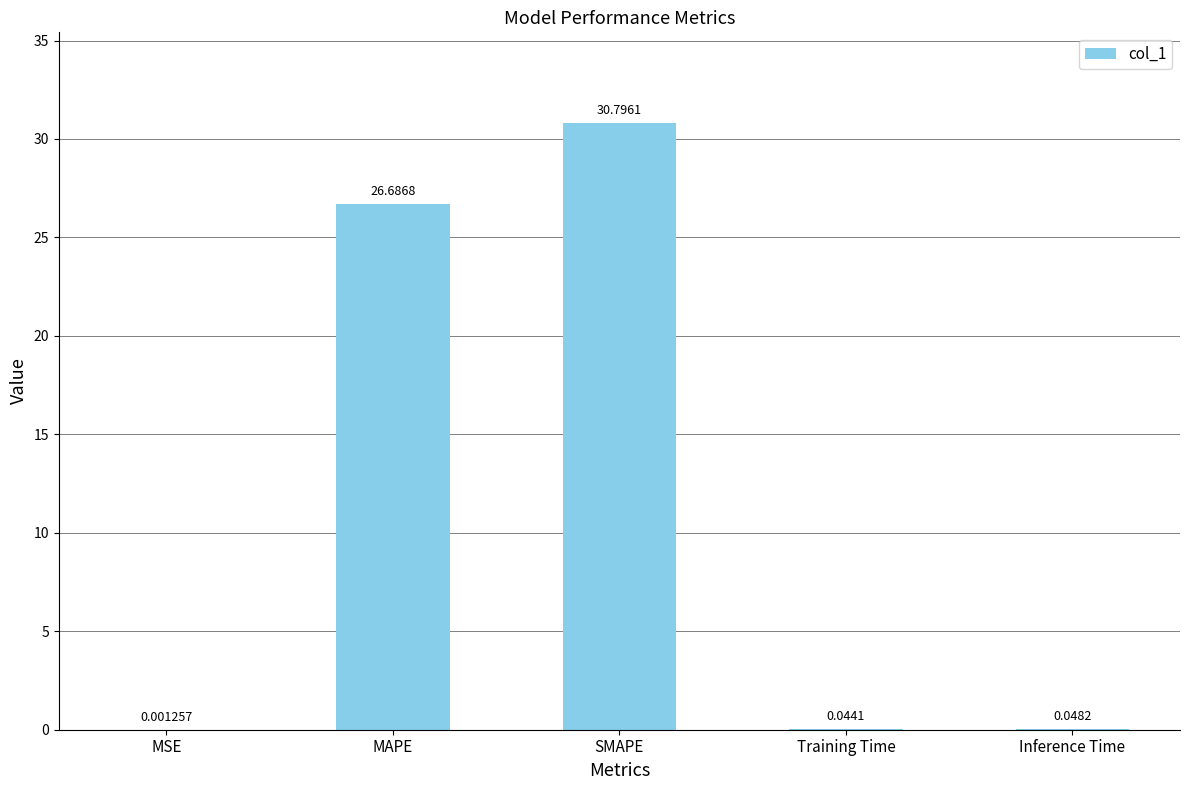

Which category has the highest value across all series?

SMAPE